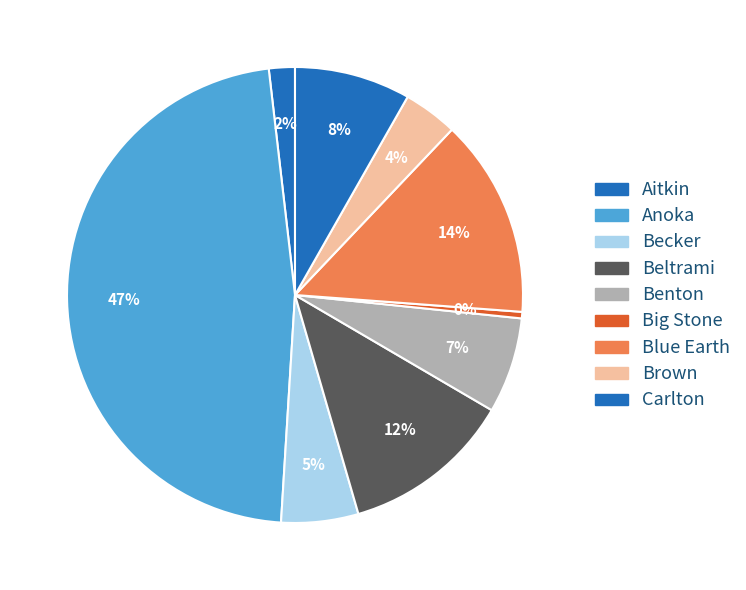

Which slice is the largest?

Anoka